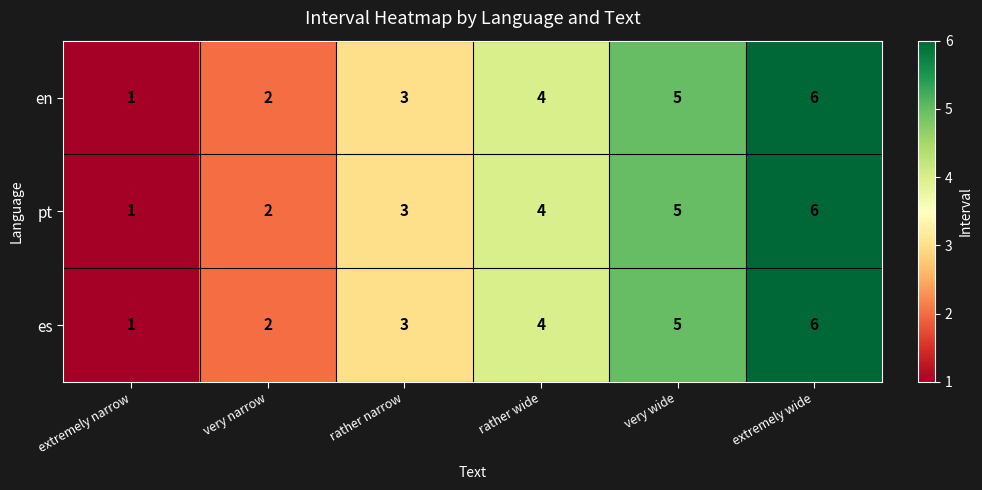

True or false: pt has a value of 1 at extremely narrow.

True